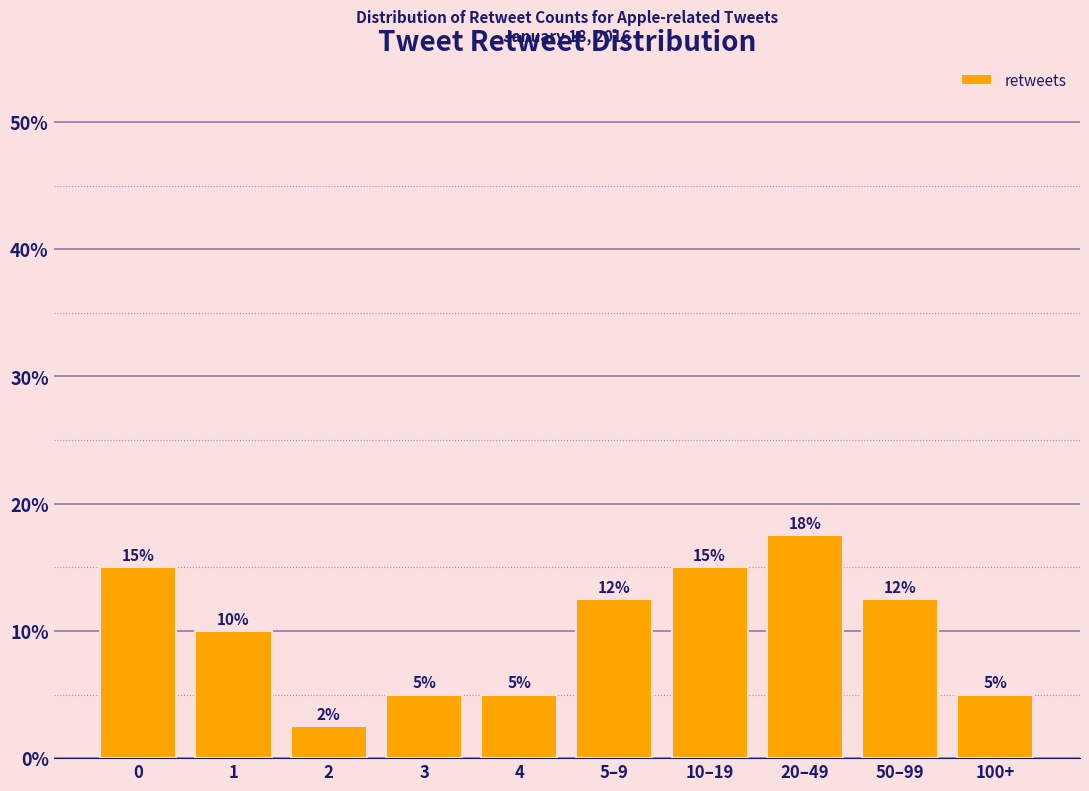

Read the value at 10–19.

15.0